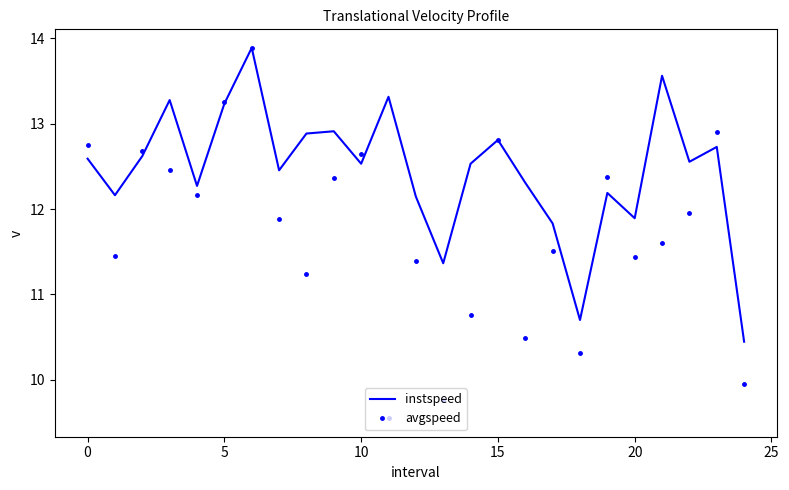

What is the maximum value shown in the chart?

13.9